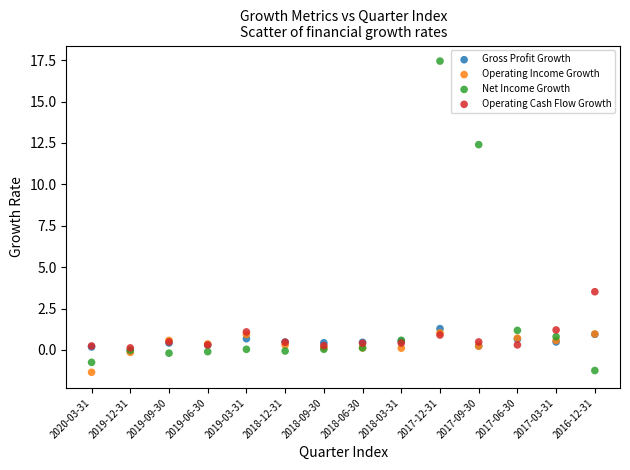

Which series has the widest spread of Y values?

Net Income Growth